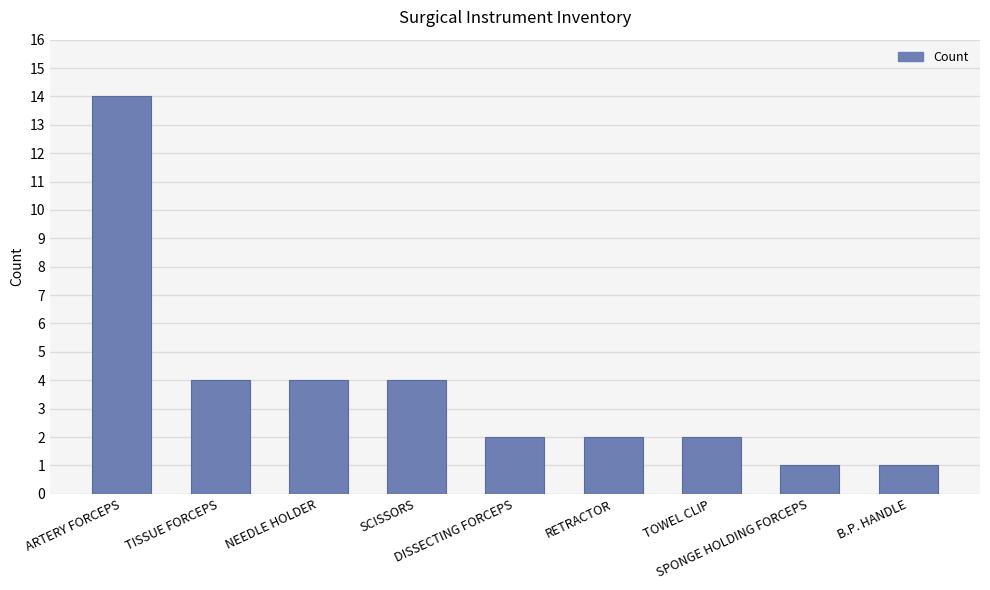

At which category does the chart reach its peak across all series?

ARTERY FORCEPS